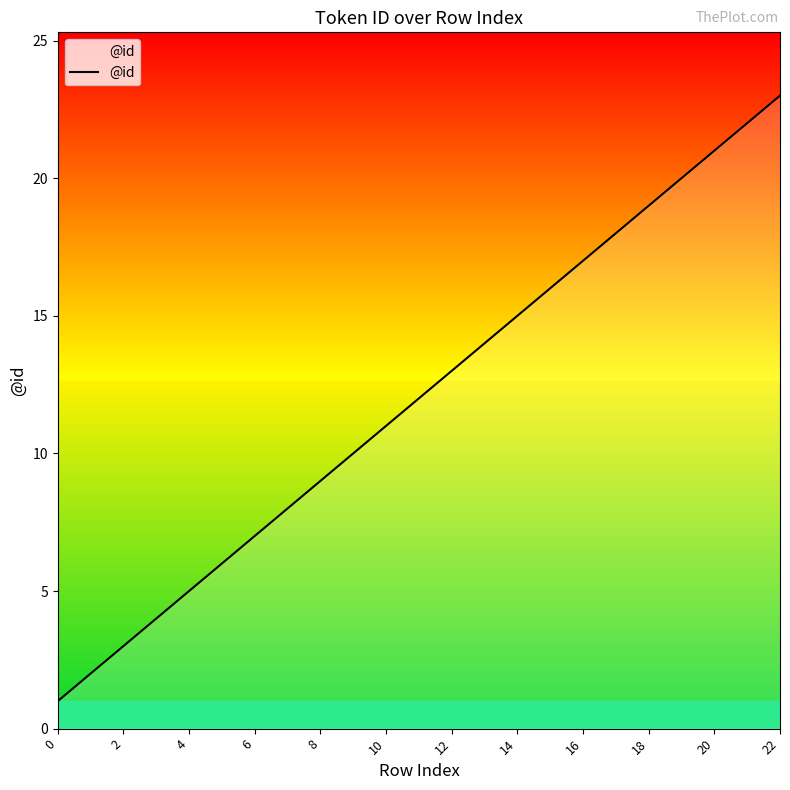

What is the difference between the second highest and minimum values?

21